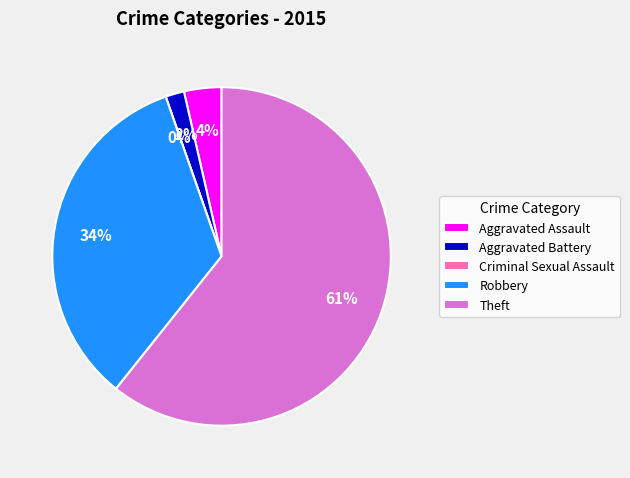

To the nearest percent, what is the combined percentage of Aggravated Assault and Criminal Sexual Assault?

4%